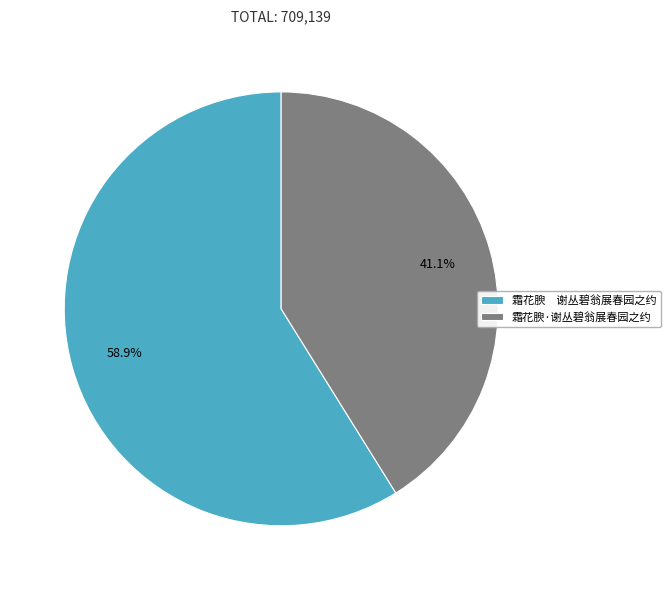

What is the largest slice in the pie chart?

霜花腴 谢丛碧翁展春园之约